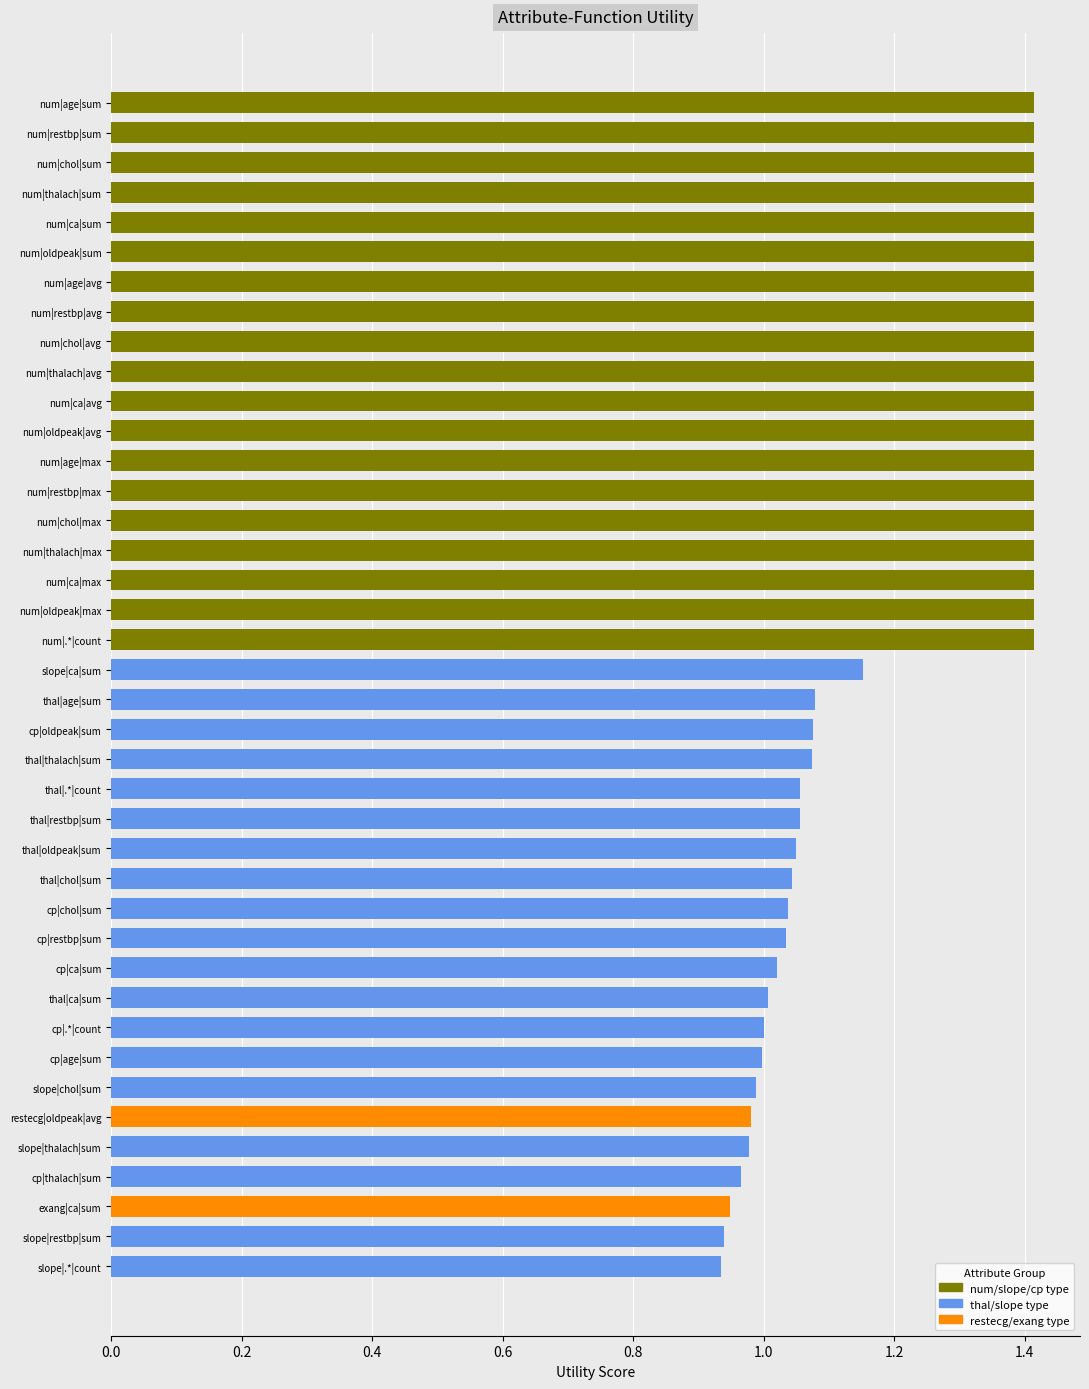

What is the change in value from thal|age|sum to cp|thalach|sum?

-0.1